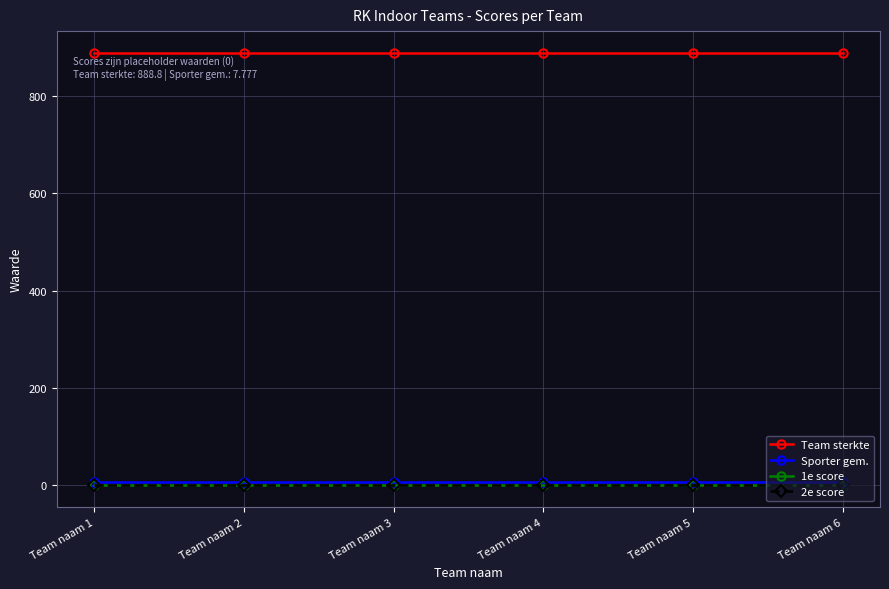

Is this an area chart (filled region under the line)?

No